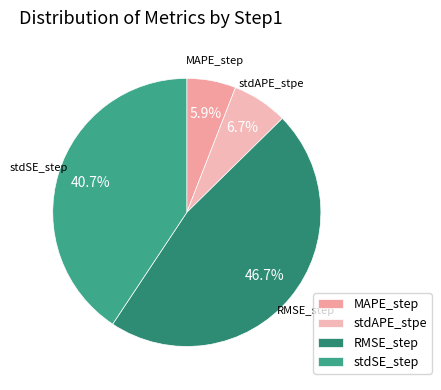

Does RMSE_step represent more than half of the total?

No